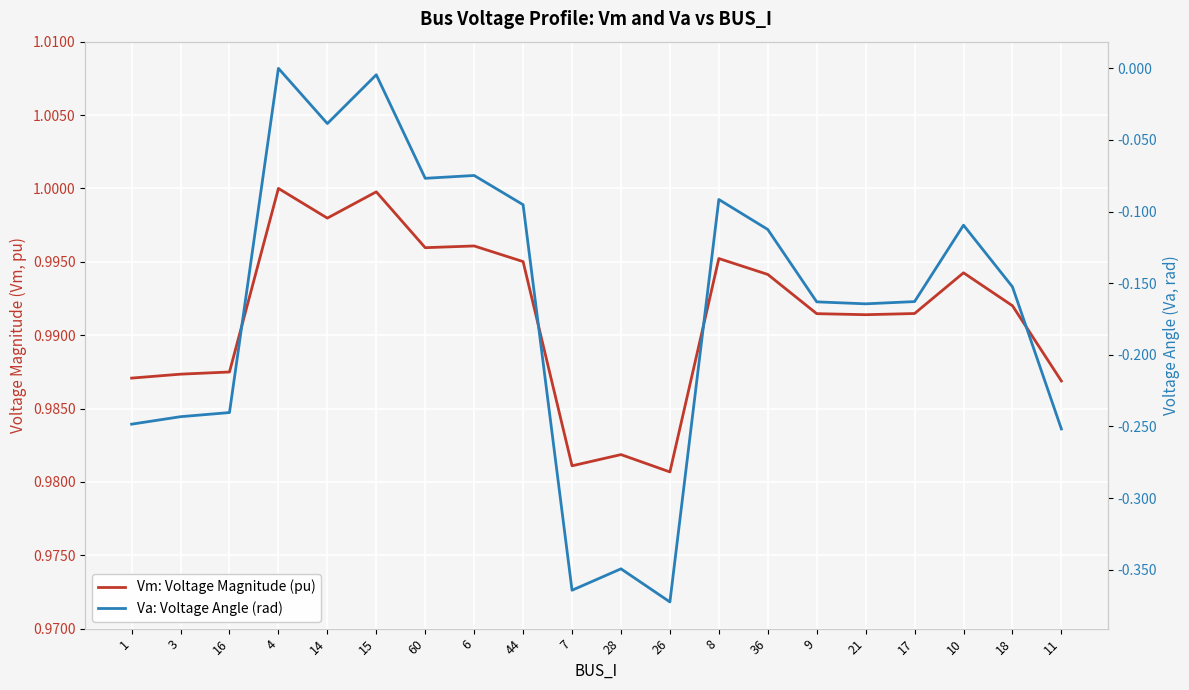

Which has a higher value, 4 or 11?

4